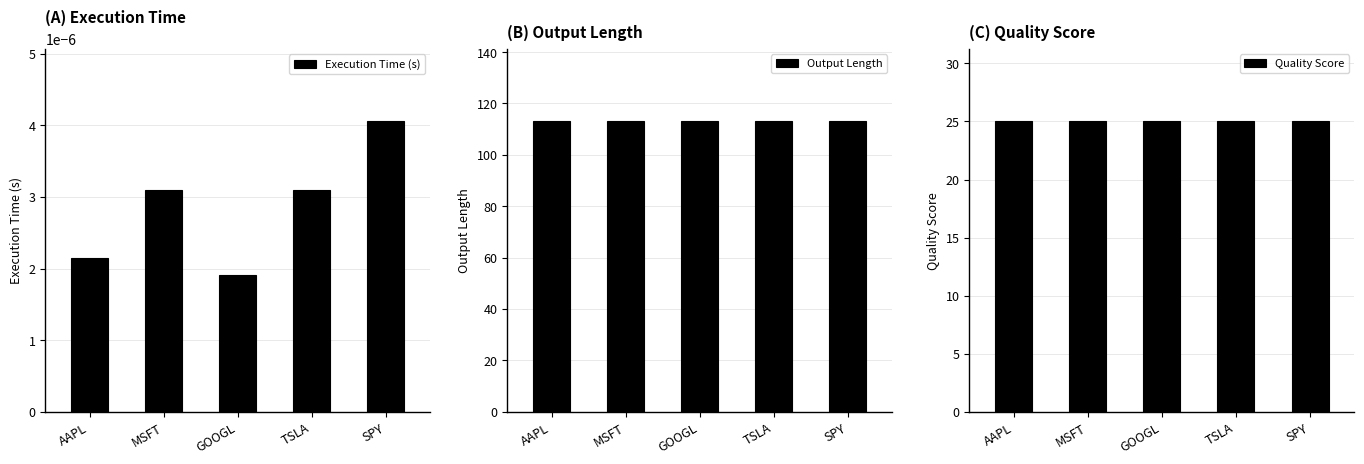

What position from the left is MSFT?

2